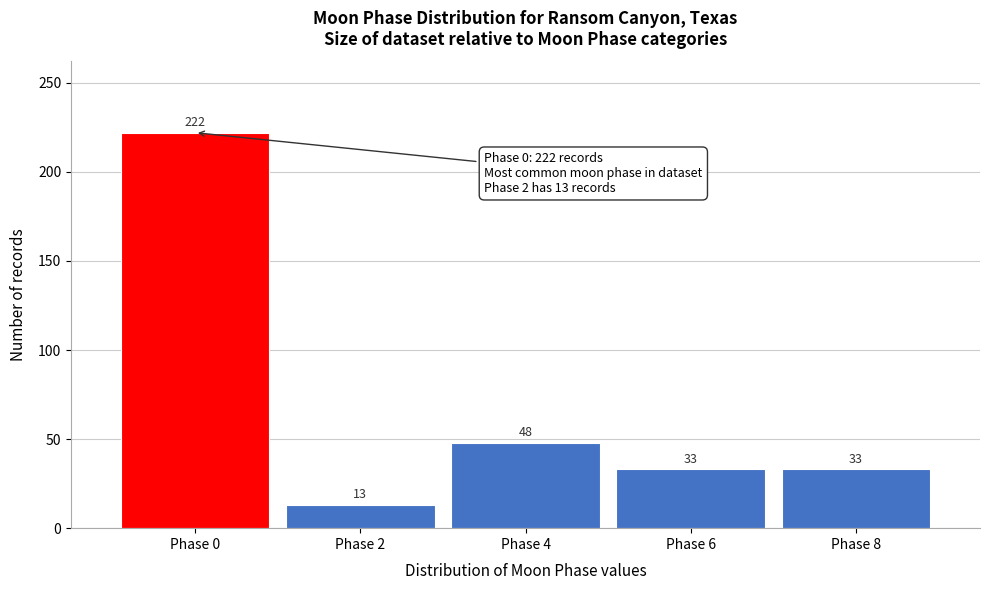

Reading left to right, what are all the values shown in this chart?

222	13	48	33	33